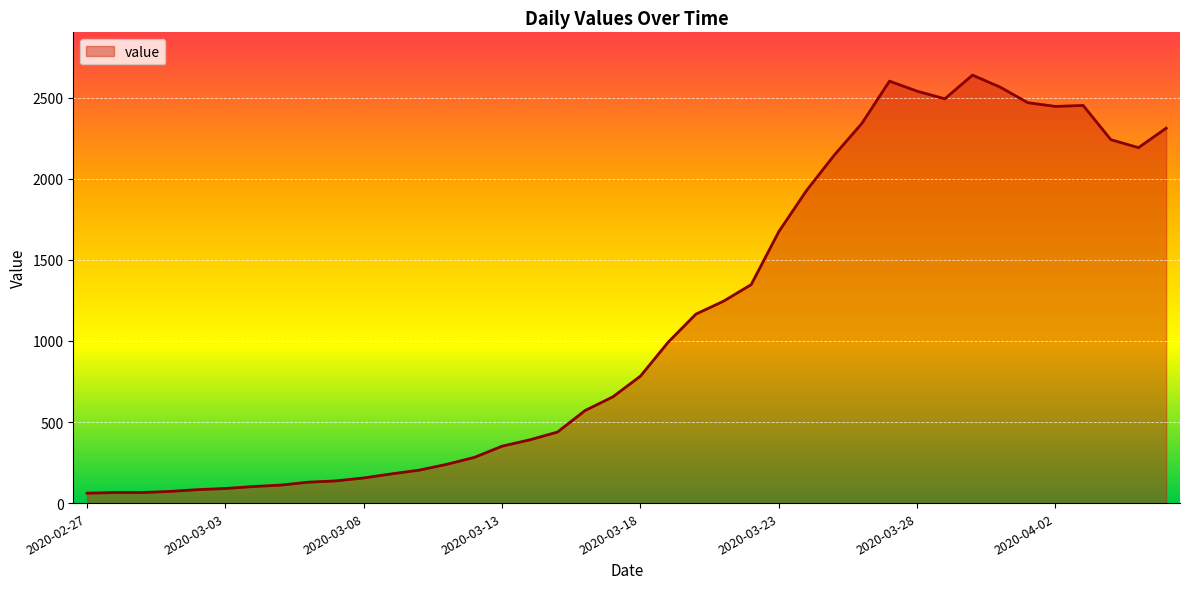

What is the greatest value displayed?

2639